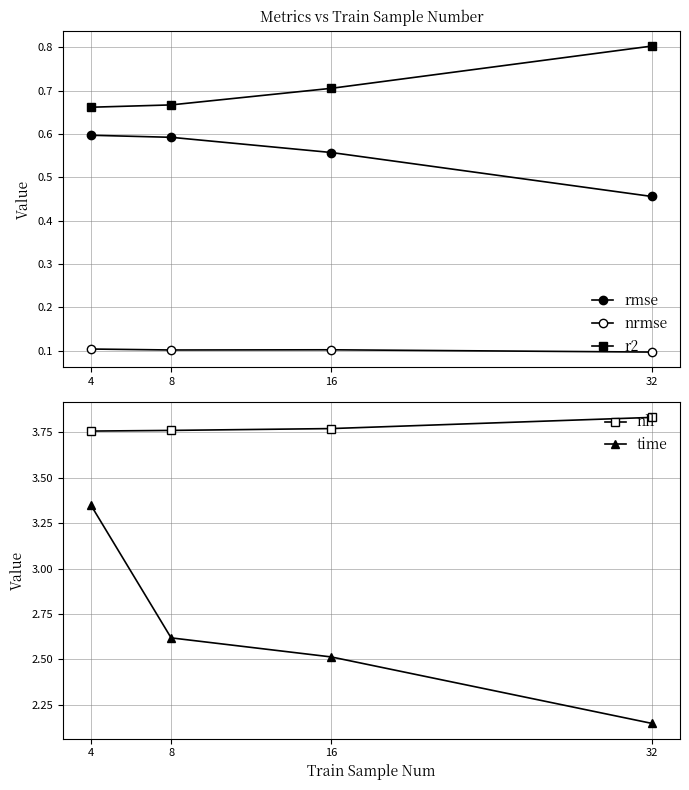

True or false: r2 has more than 1 points higher than both neighbors.

False